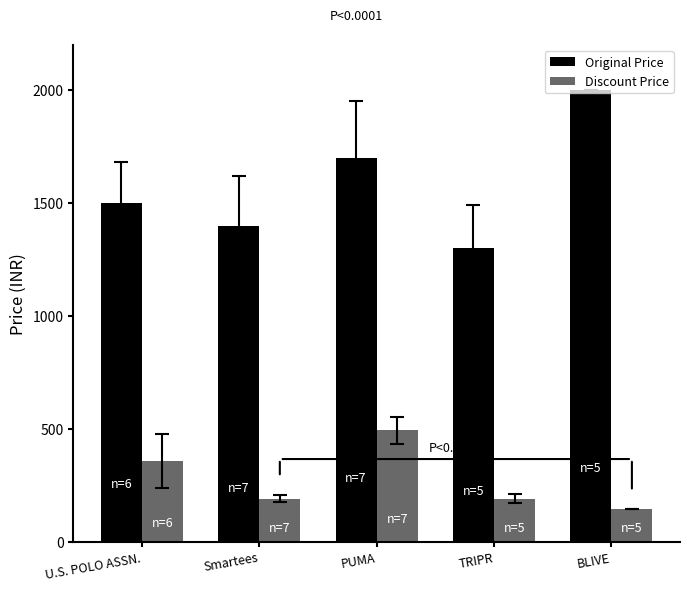

What is the difference between the highest and lowest values at Smartees?

1208